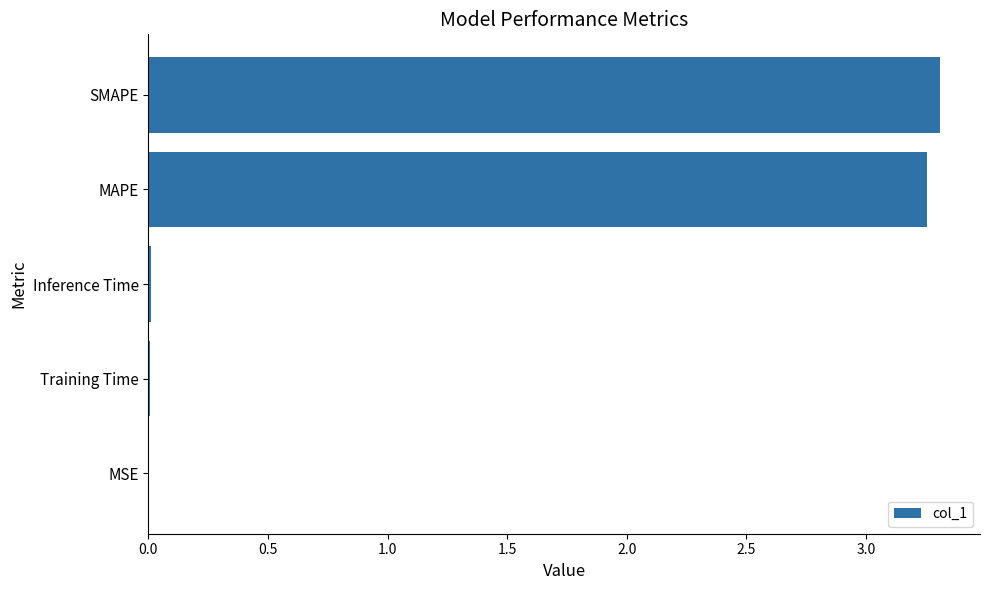

What is the sum of all values?

6.6